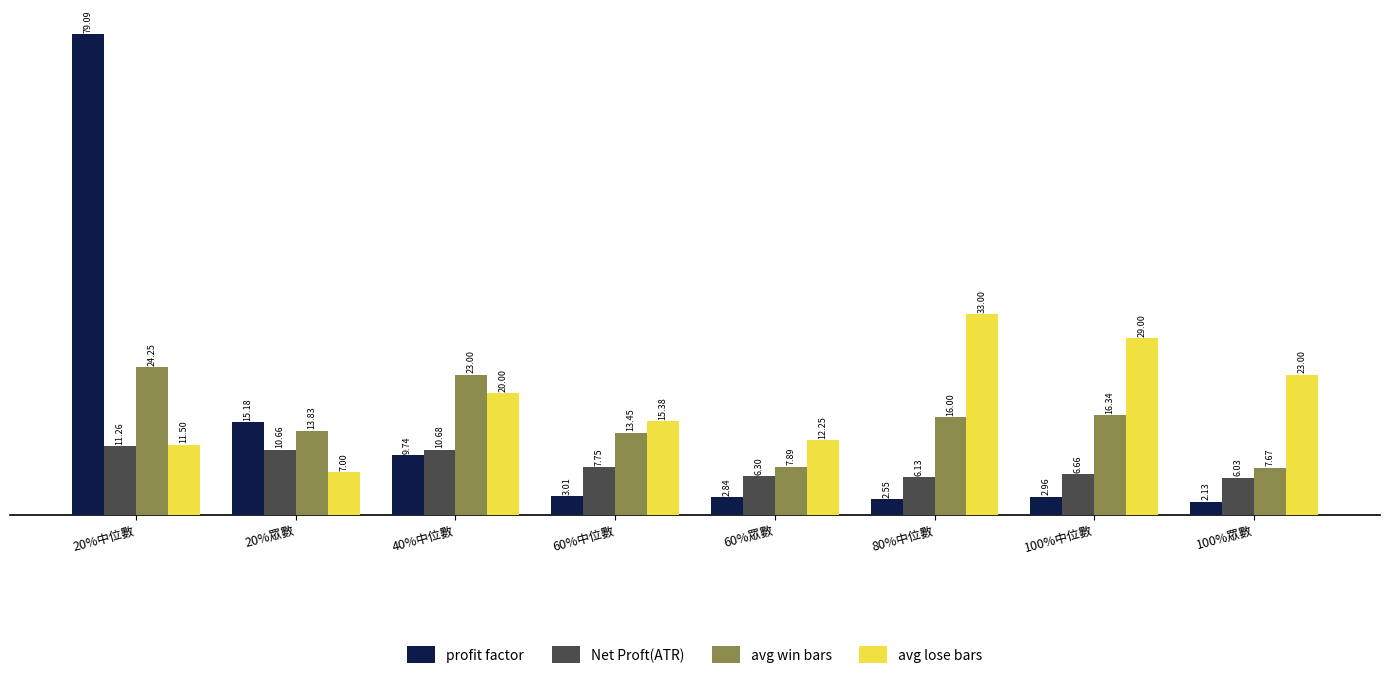

What is the total value across all series at 100%眾數?

38.8